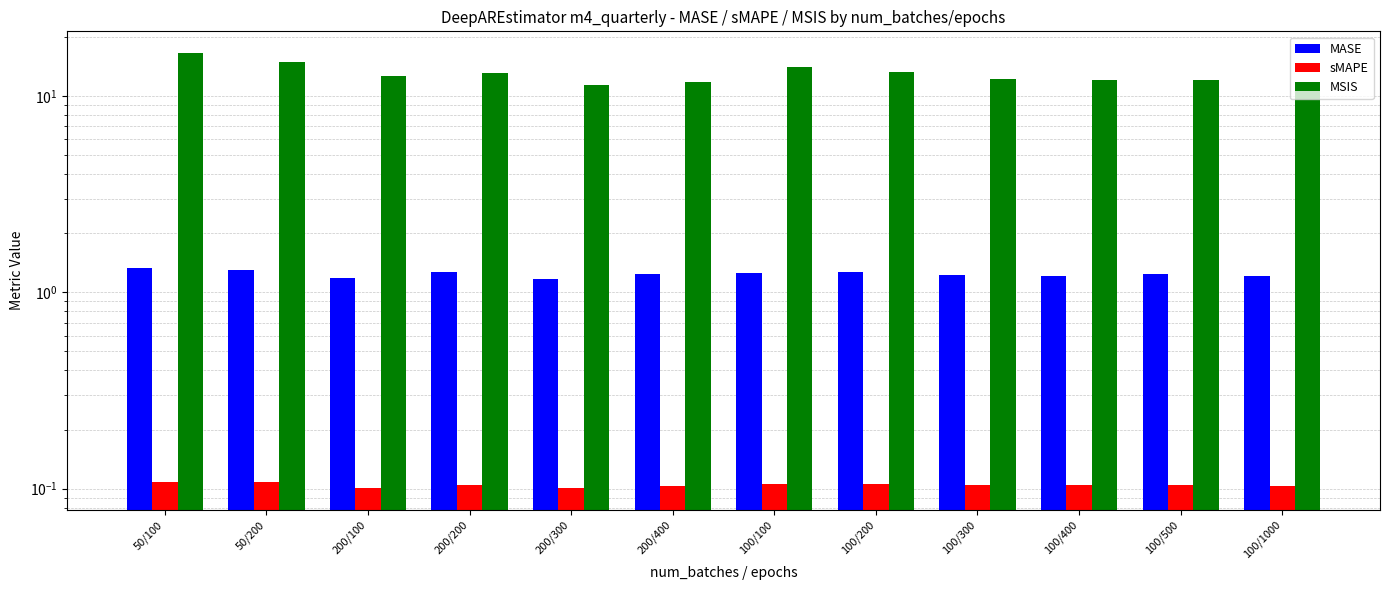

Rank the series at 200/100 from highest to lowest value.

MSIS, MASE, sMAPE